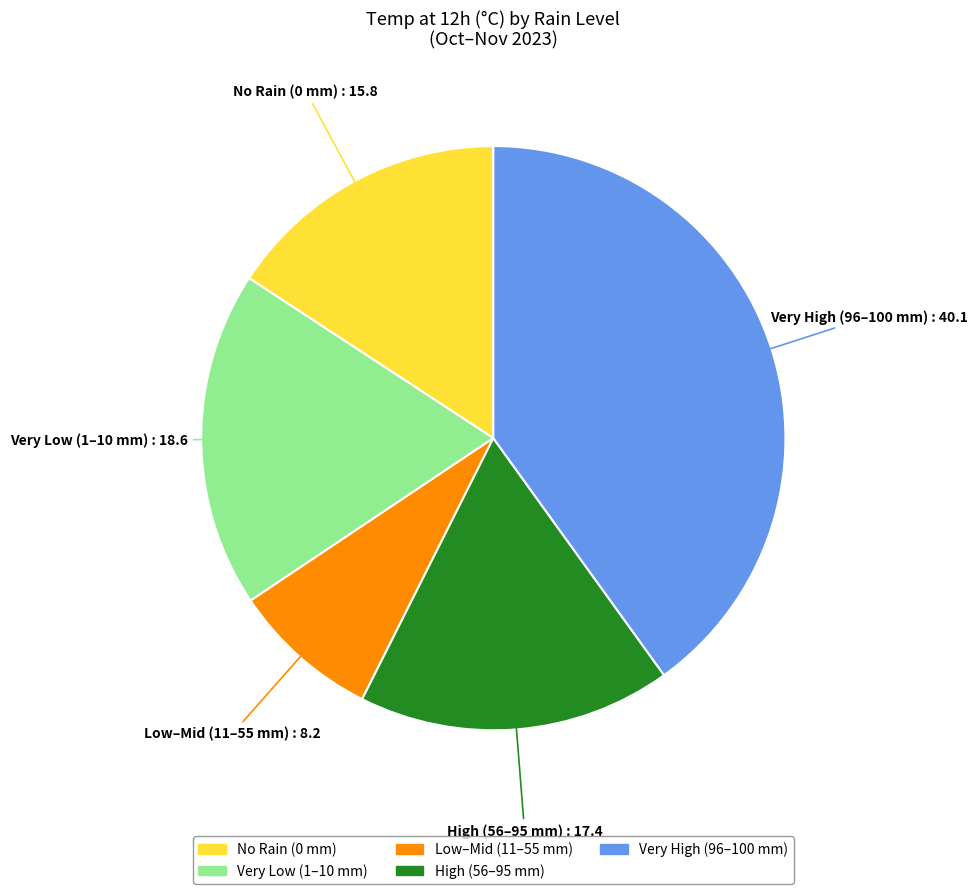

Is there any slice that represents more than half of the pie?

No